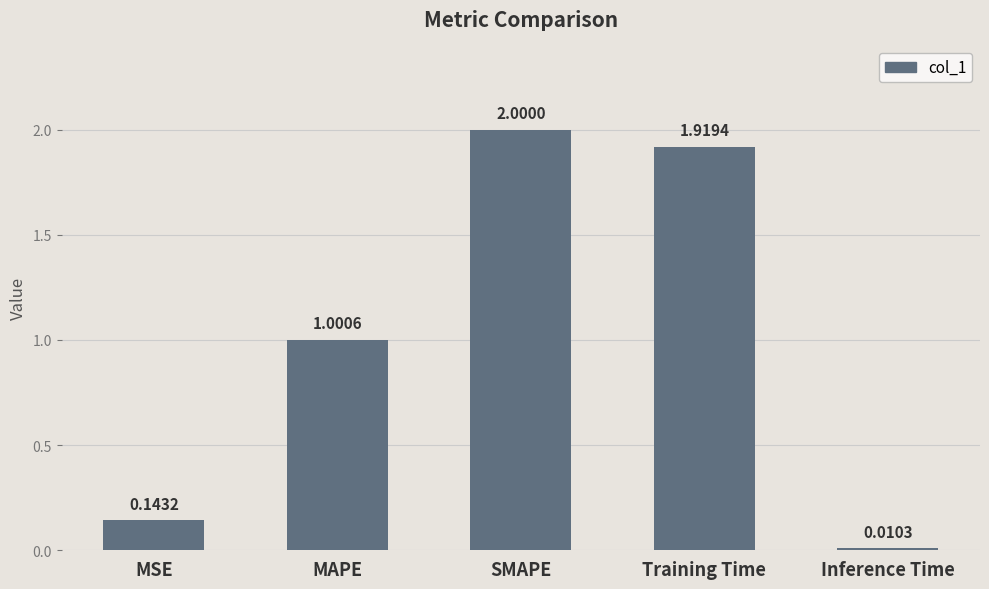

List the labels in order of value, largest first.

SMAPE, Training Time, MAPE, MSE, Inference Time